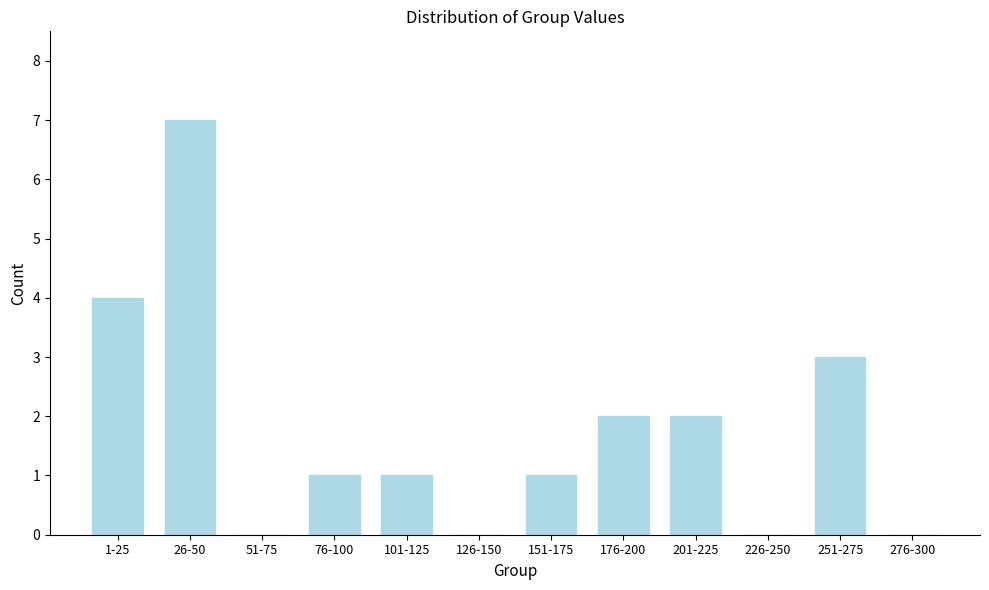

Reading left to right, transcribe all the data shown in this chart.

1-25=4	26-50=7	51-75=0	76-100=1	101-125=1	126-150=0	151-175=1	176-200=2	201-225=2	226-250=0	251-275=3	276-300=0